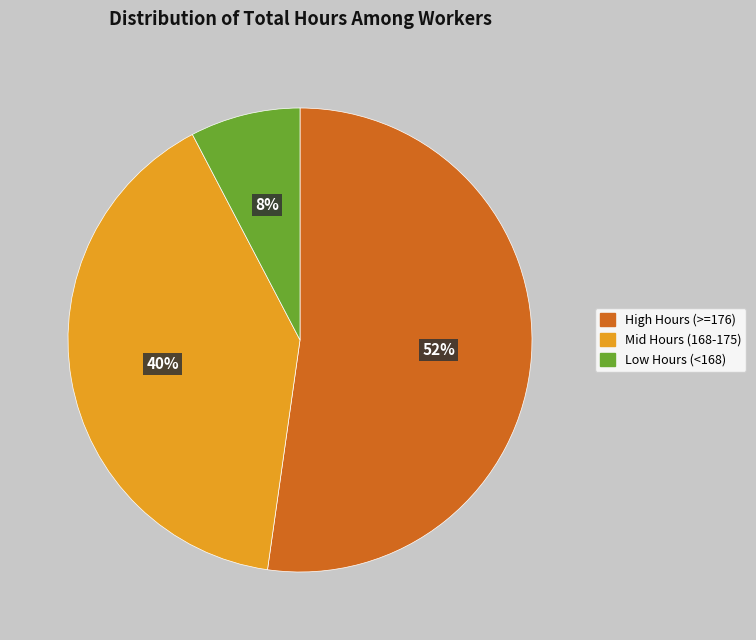

Is there any slice that represents more than half of the pie?

Yes